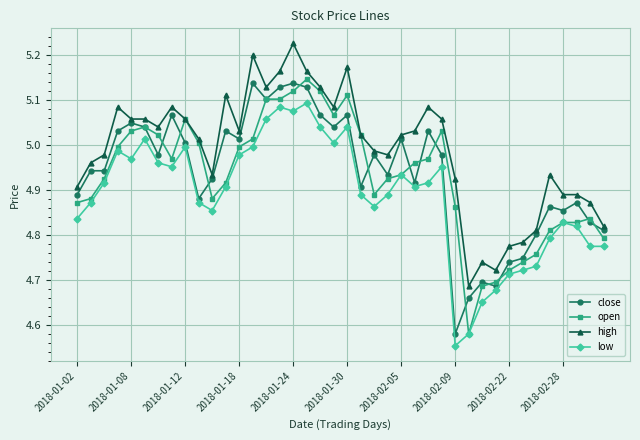

Which series has the largest total across all categories?

high